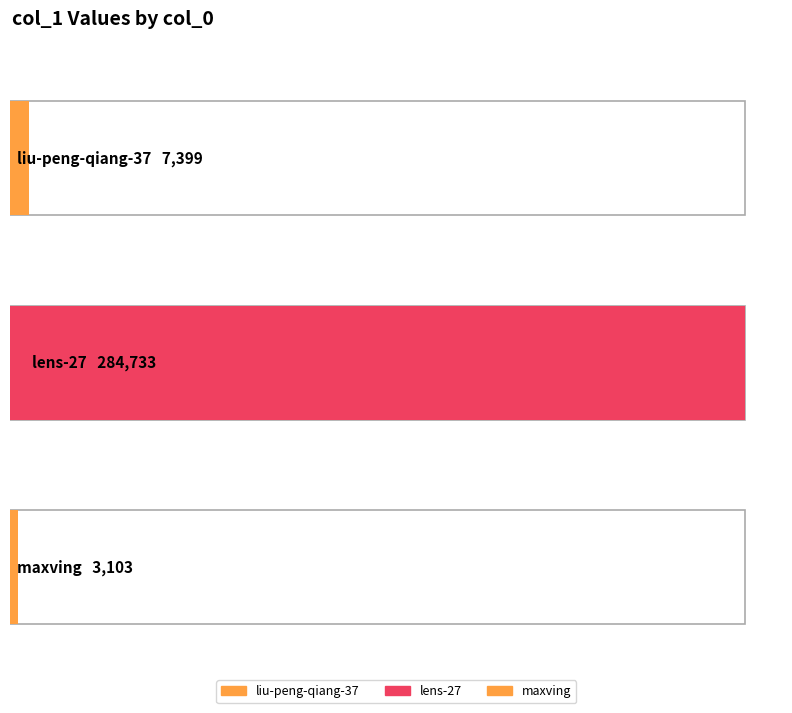

What is the ratio of the value at liu-peng-qiang-37 to the value at maxving?

2.4